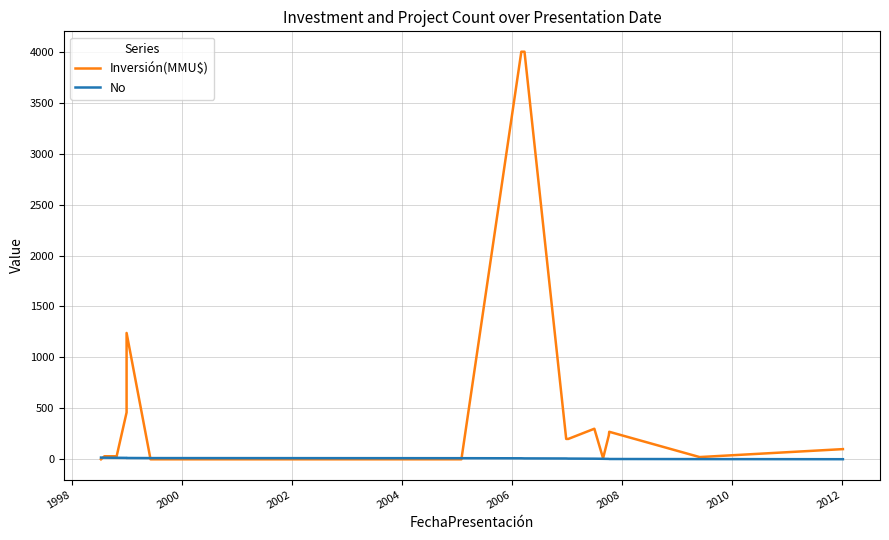

What is the difference between the maximum and minimum values in the No series?

16